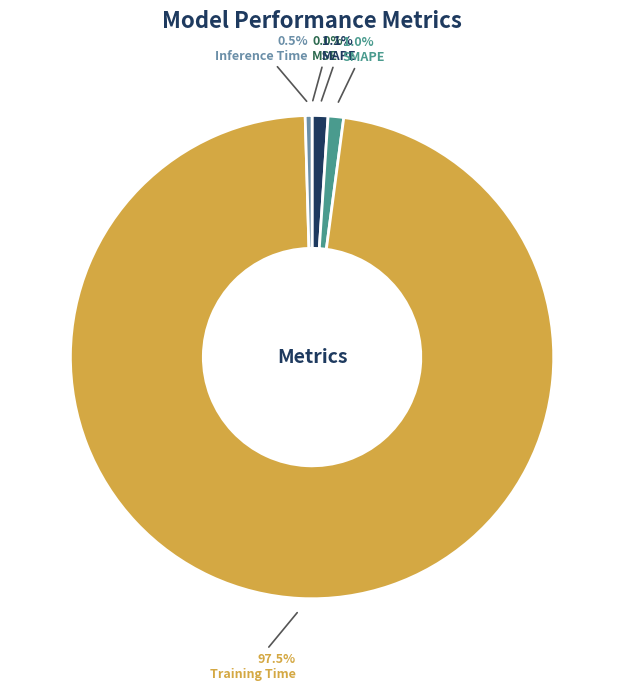

How much of the chart is everything except SMAPE?

99.0%